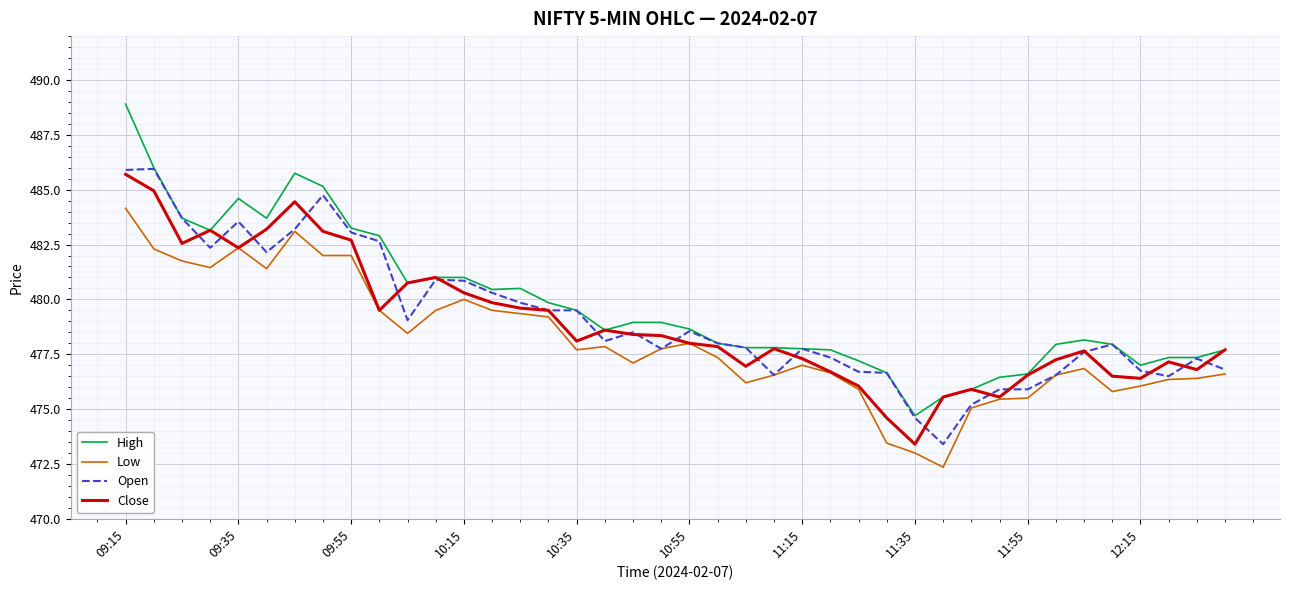

What is the minimum value for Close?

473.4